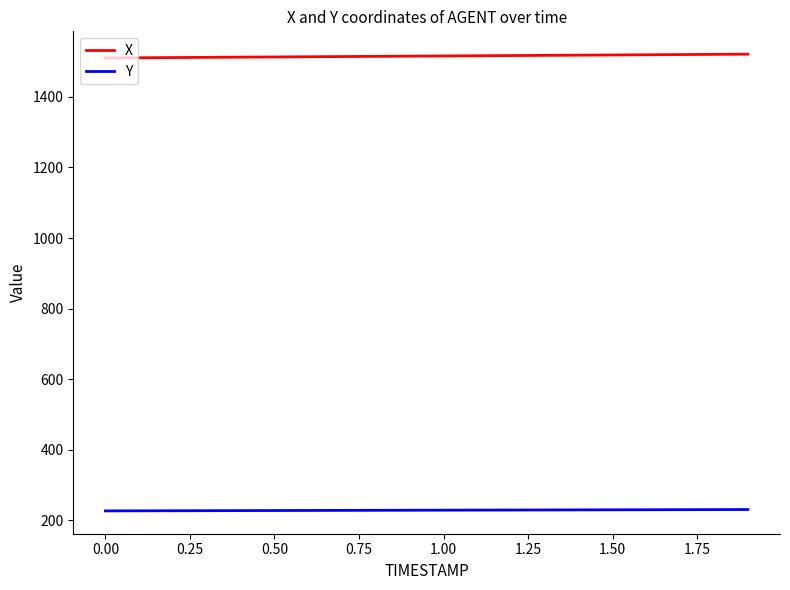

What is the difference between the maximum and minimum values in the Y series?

3.9